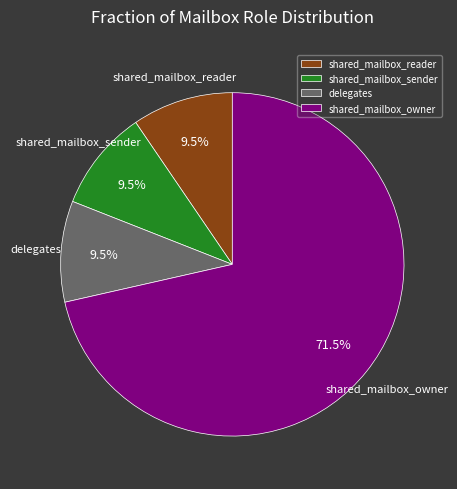

Which has a higher value, shared_mailbox_owner or shared_mailbox_reader?

shared_mailbox_owner